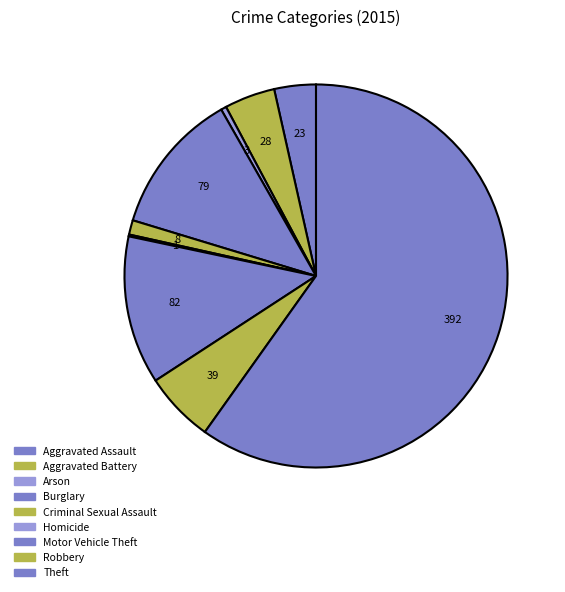

To the nearest percent, what percentage of the pie is Aggravated Battery?

4%